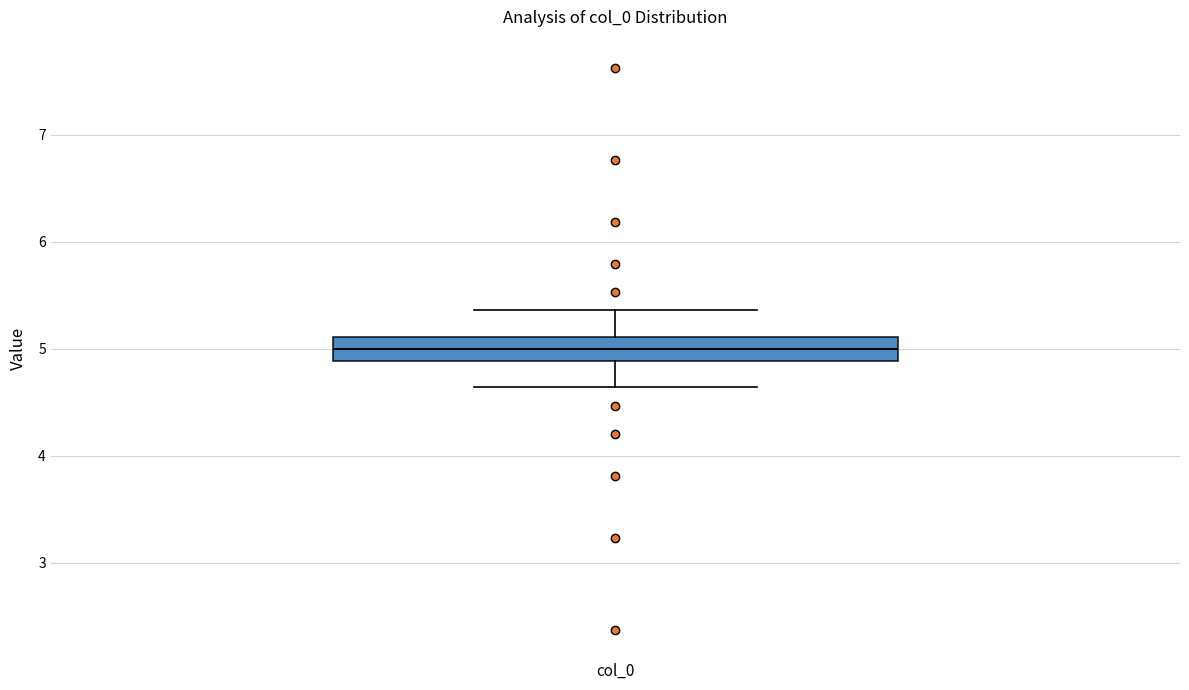

Transcribe this box plot: give where the median line is, the range the box spans, and where the two whiskers end, as read against the y-axis. The values are not printed on the chart, so give them approximately, as read against the axis.

median 5.0, box 4.9 to 5.1, whiskers 4.6 to 5.4